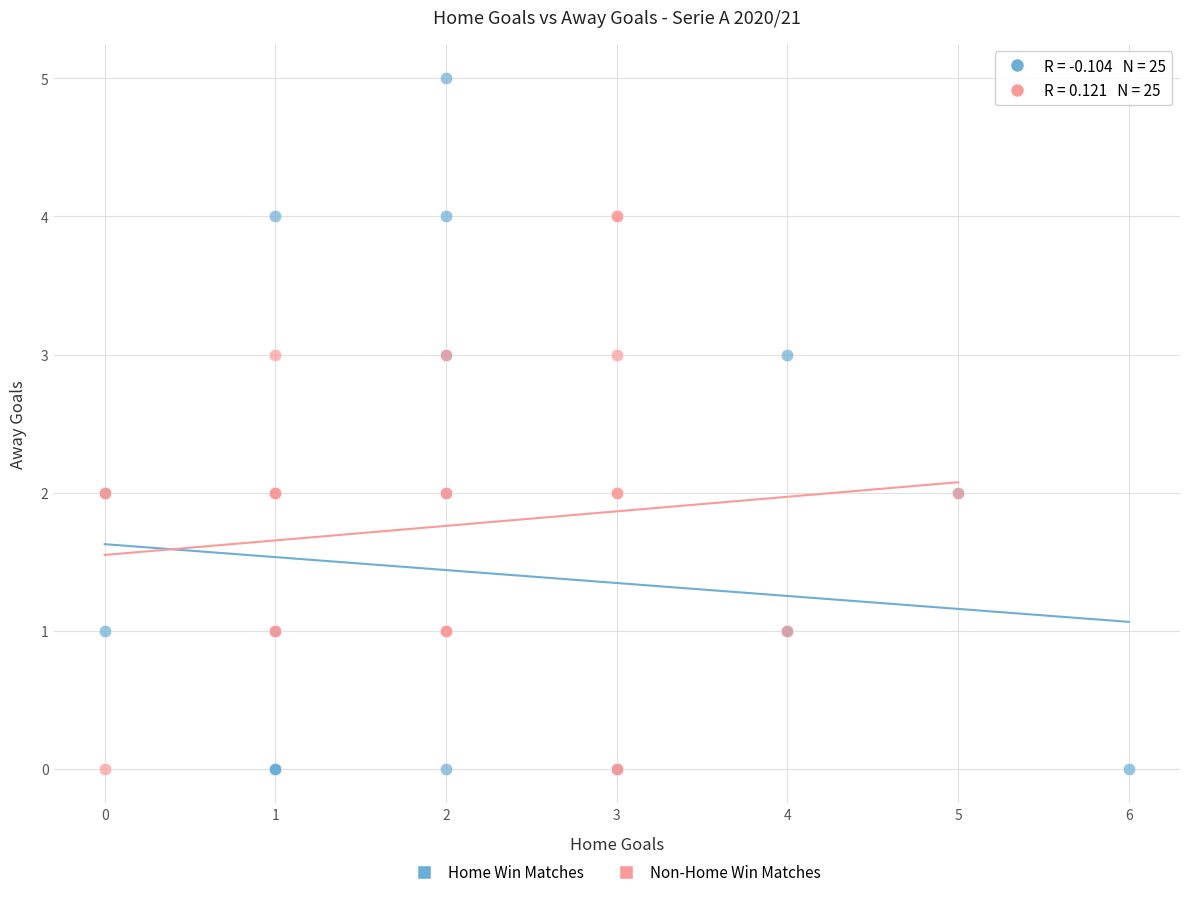

What are all the series names shown in the legend?

Home Win Matches, Non-Home Win Matches